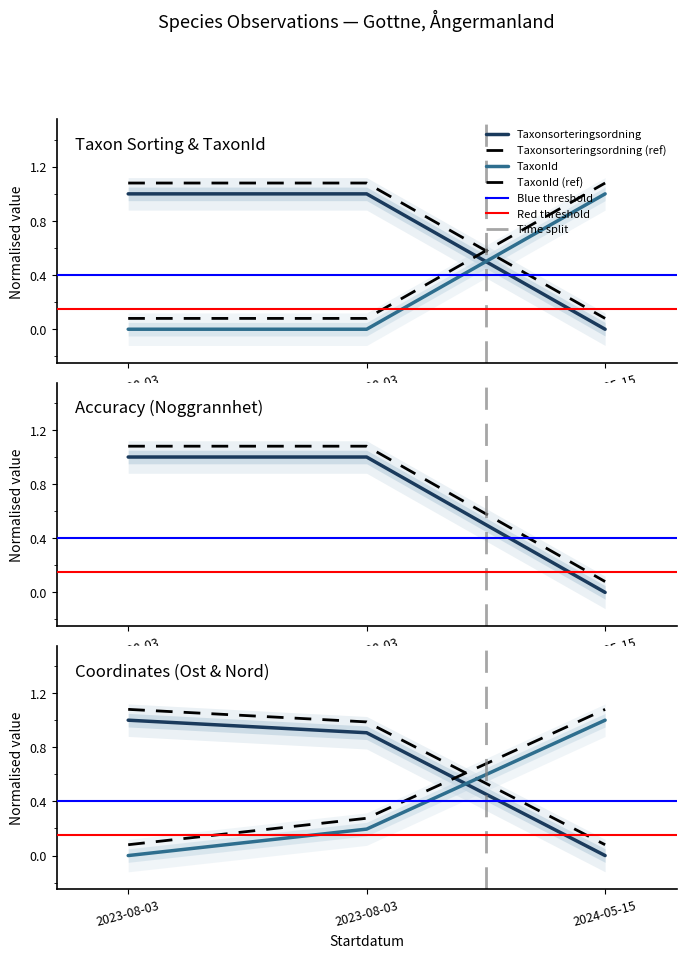

True or false: Ost has a value of 1.3 at 2023-08-03.

False